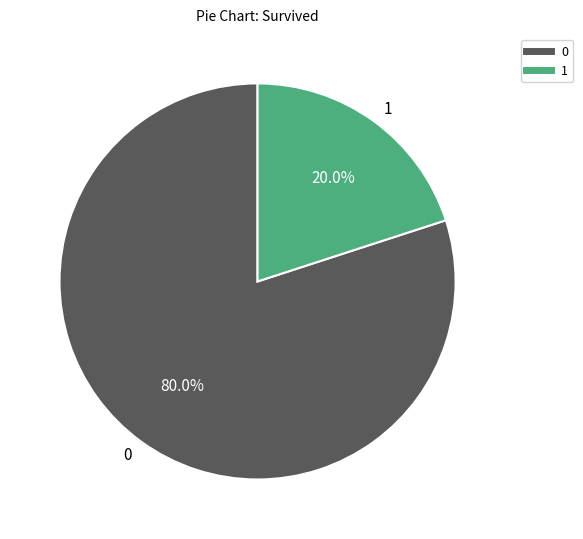

What is the largest slice in the pie chart?

0